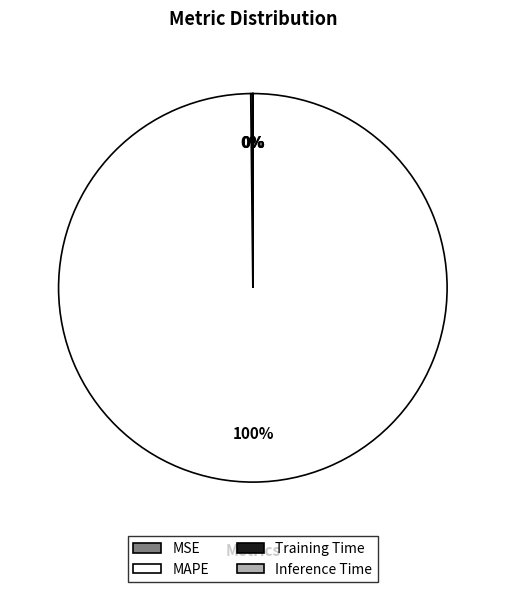

To the nearest percent, what portion does MAPE represent?

100%